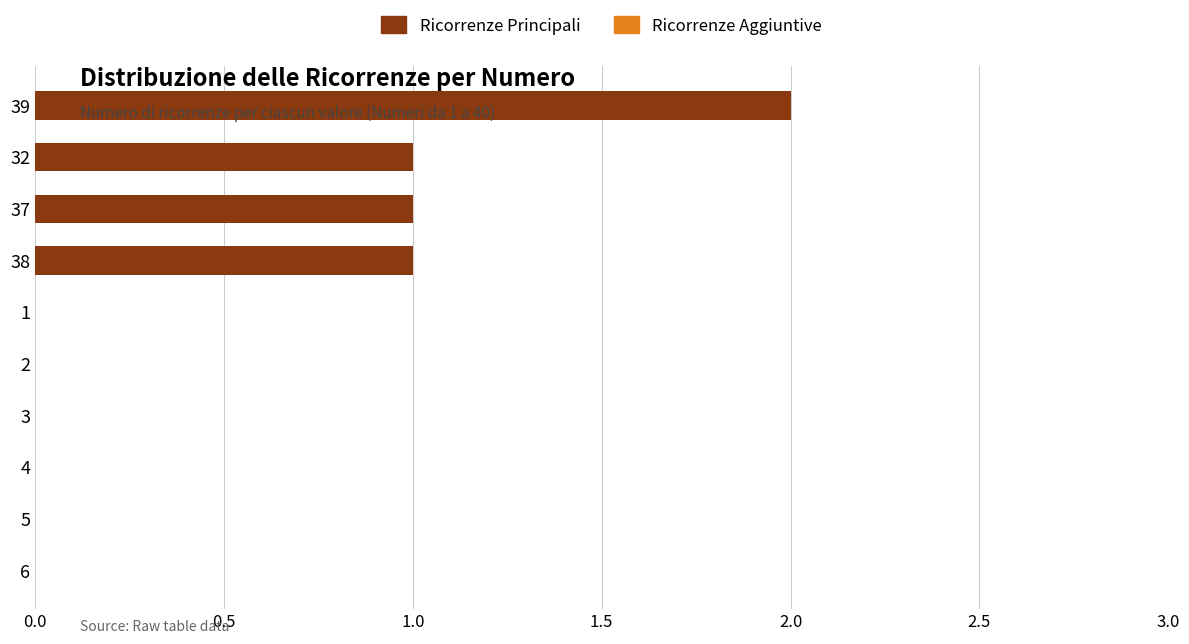

True or false: the data shows 1 at 32.

True